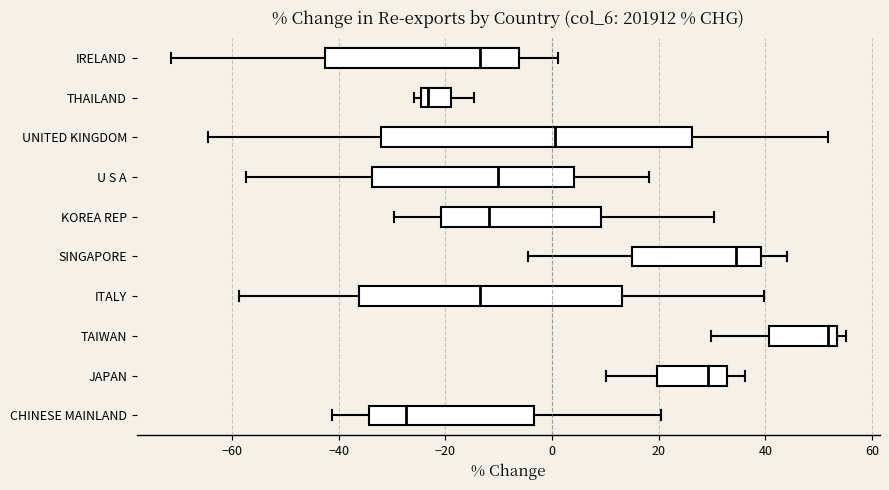

Reading bottom to top, transcribe this box plot: for each box, give where its median line is, the range the box spans, and where its two whiskers end, as read against the x-axis. The values are not printed on the chart, so give them approximately, as read against the axis.

CHINESE MAINLAND: median -28, box -34 to -4, whiskers -42 to 20
JAPAN: median 30, box 20 to 32, whiskers 10 to 36
TAIWAN: median 52, box 40 to 54, whiskers 30 to 56
ITALY: median -14, box -36 to 14, whiskers -58 to 40
SINGAPORE: median 34, box 14 to 40, whiskers -4 to 44
KOREA REP: median -12, box -20 to 10, whiskers -30 to 30
U S A: median -10, box -34 to 4, whiskers -58 to 18
UNITED KINGDOM: median 0, box -32 to 26, whiskers -64 to 52
THAILAND: median -24 (just right of the box's left edge), box -24 to -18, whiskers -26 to -14
IRELAND: median -14, box -42 to -6, whiskers -72 to 2